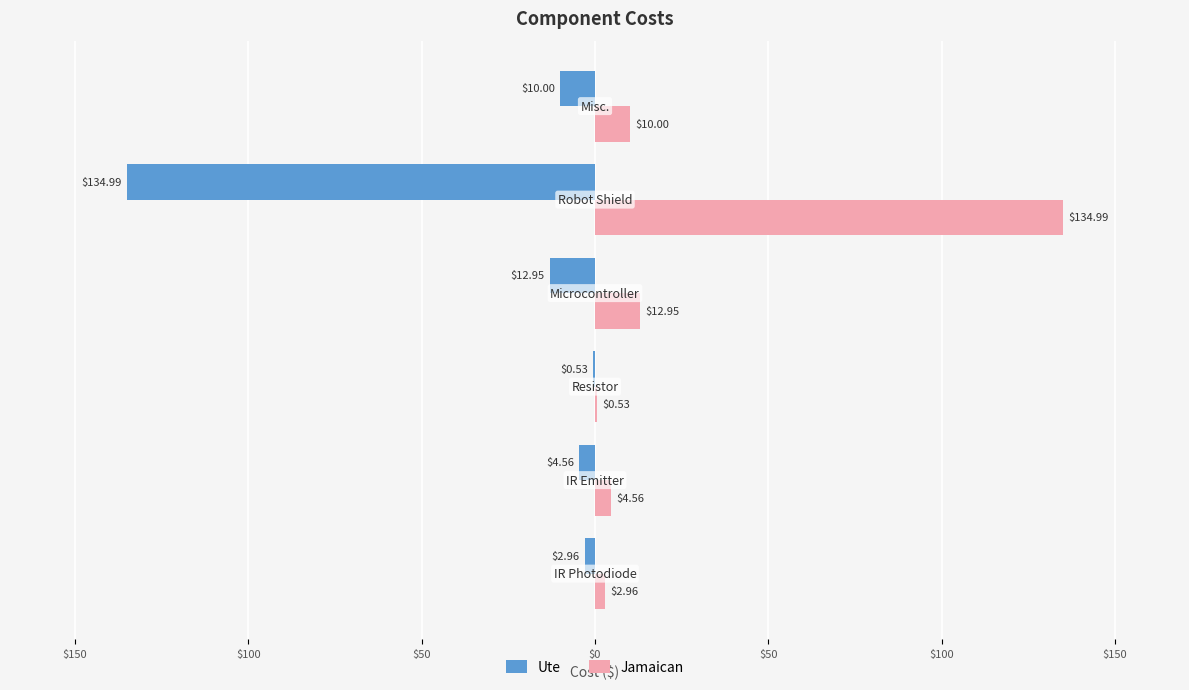

Which series has the largest range (max minus min)?

Ute